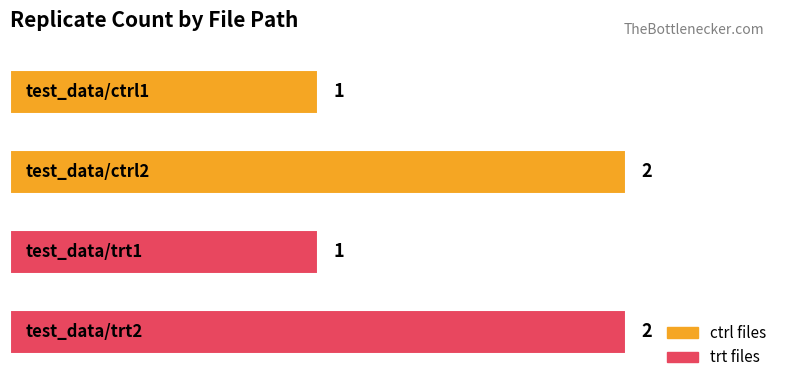

Reading top to bottom, list all the values displayed in this chart.

1	2	1	2